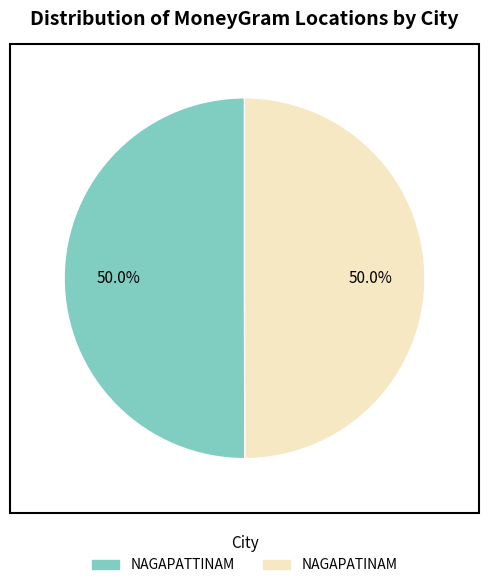

Combined, do NAGAPATTINAM and NAGAPATINAM account for over 50%?

Yes